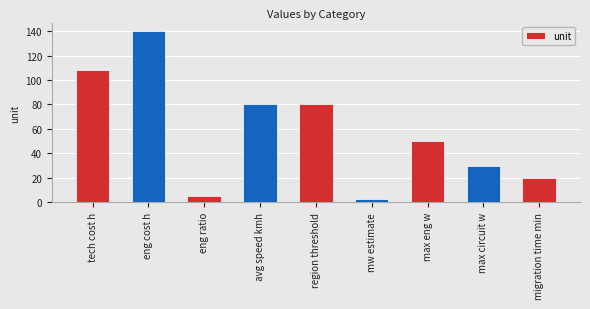

At which category does the chart reach its peak across all series?

eng cost h